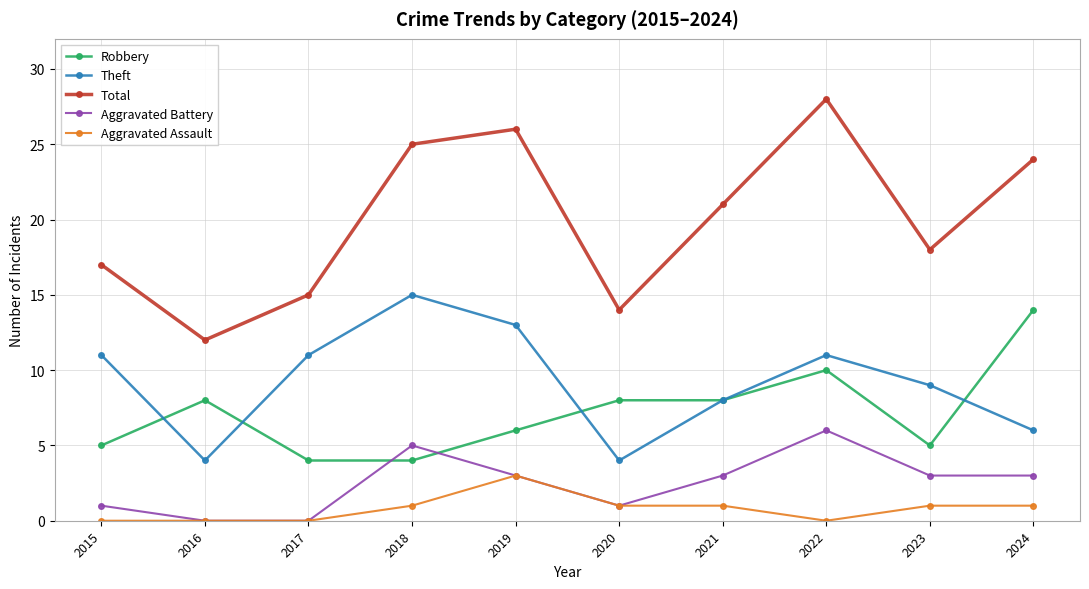

How many lines are shown in the chart?

5